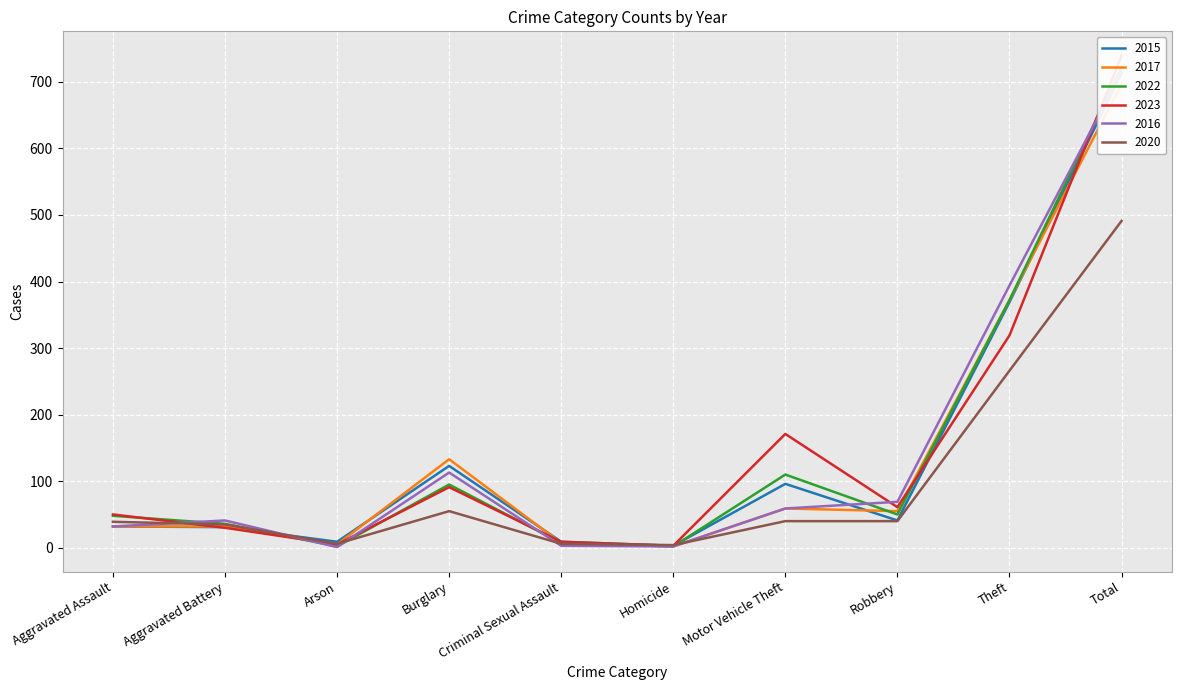

The value of 2017 at Aggravated Assault is 51. True or false?

False